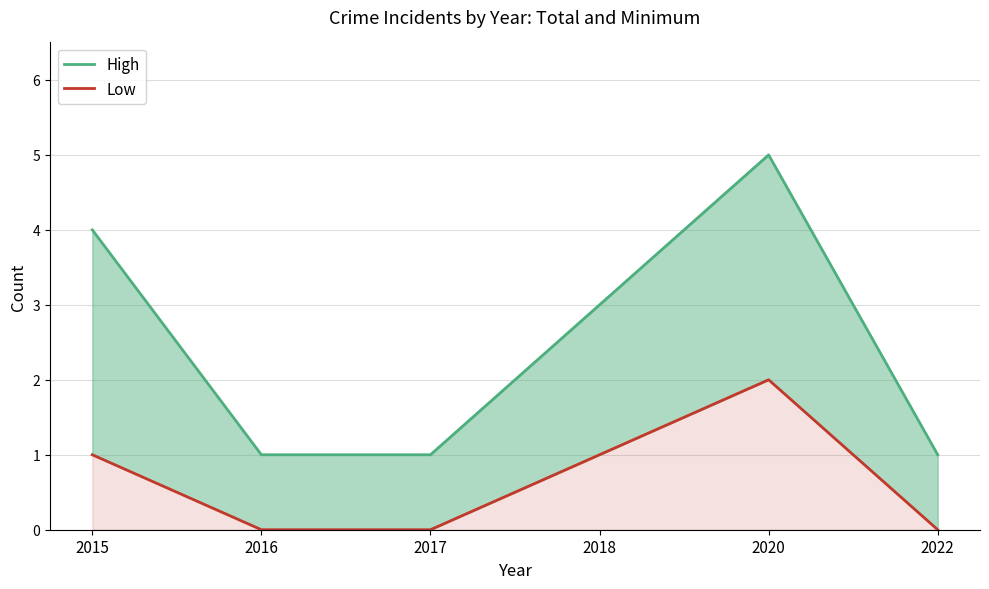

Count the Low values in the range 0 to 1.

5